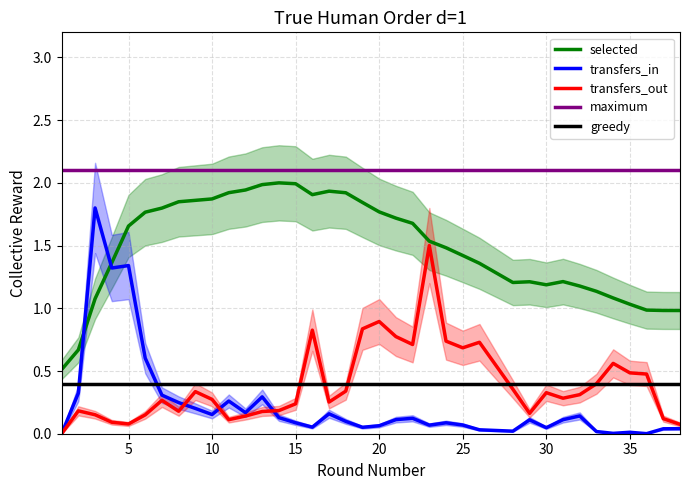

What is the total value across all series at 38?

1.1